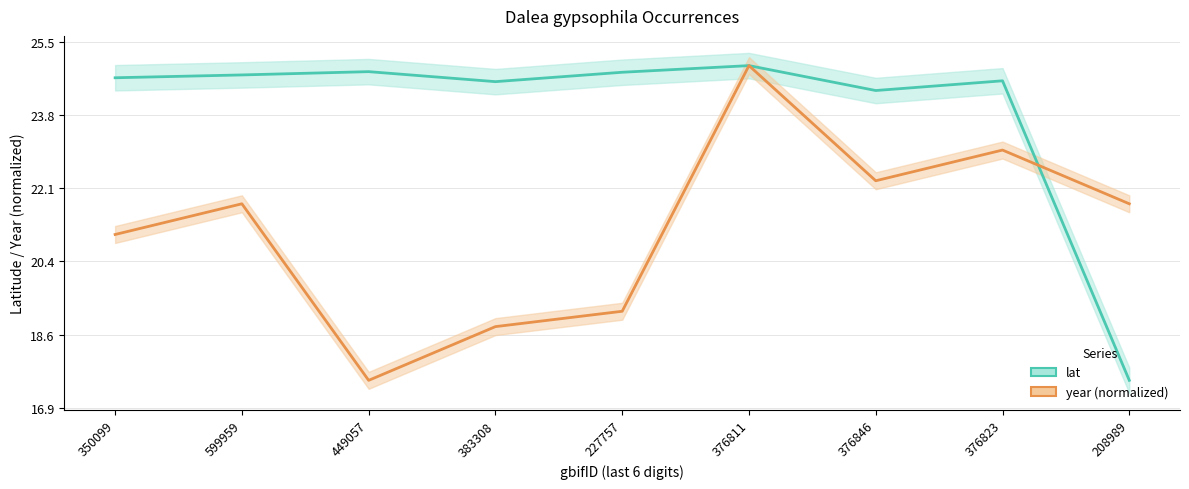

What is the difference between the highest and lowest values at 208989?

4.2